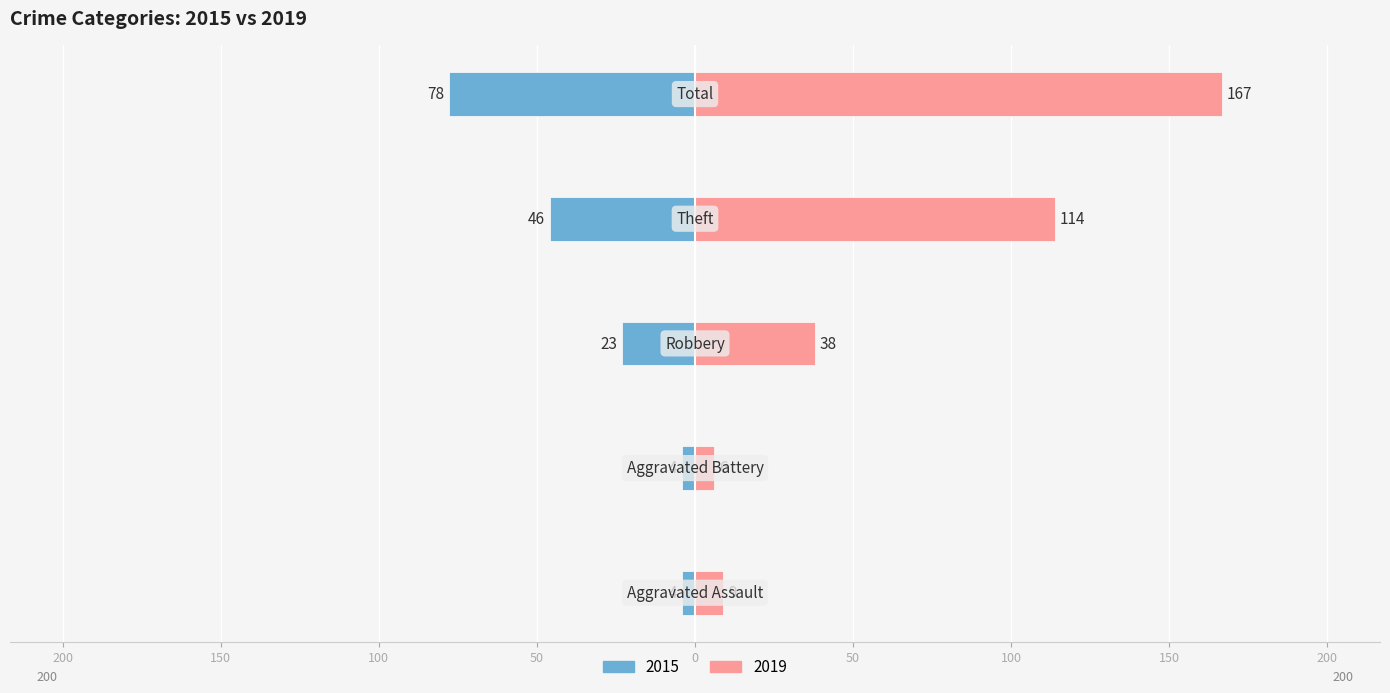

At which label does 2019 reach its minimum?

Aggravated Battery